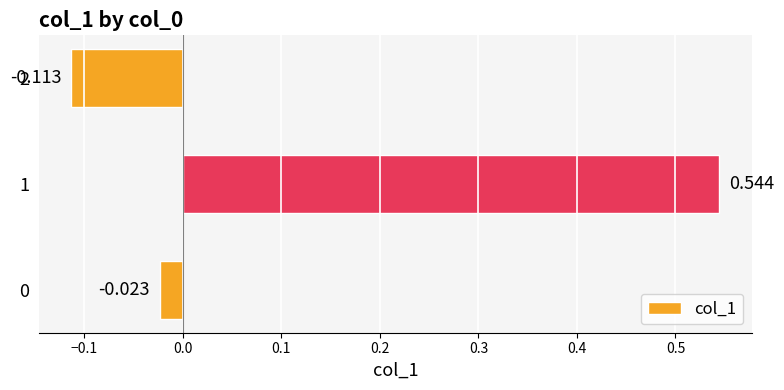

Does the chart contain any negative values?

Yes